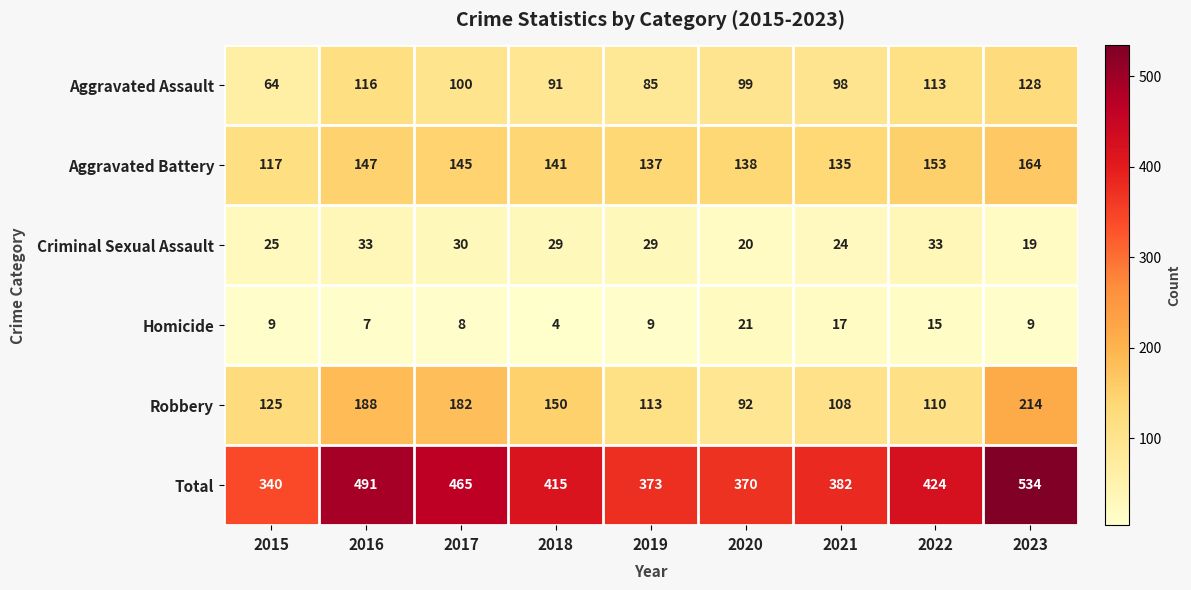

What is the lowest value of the Robbery series?

92